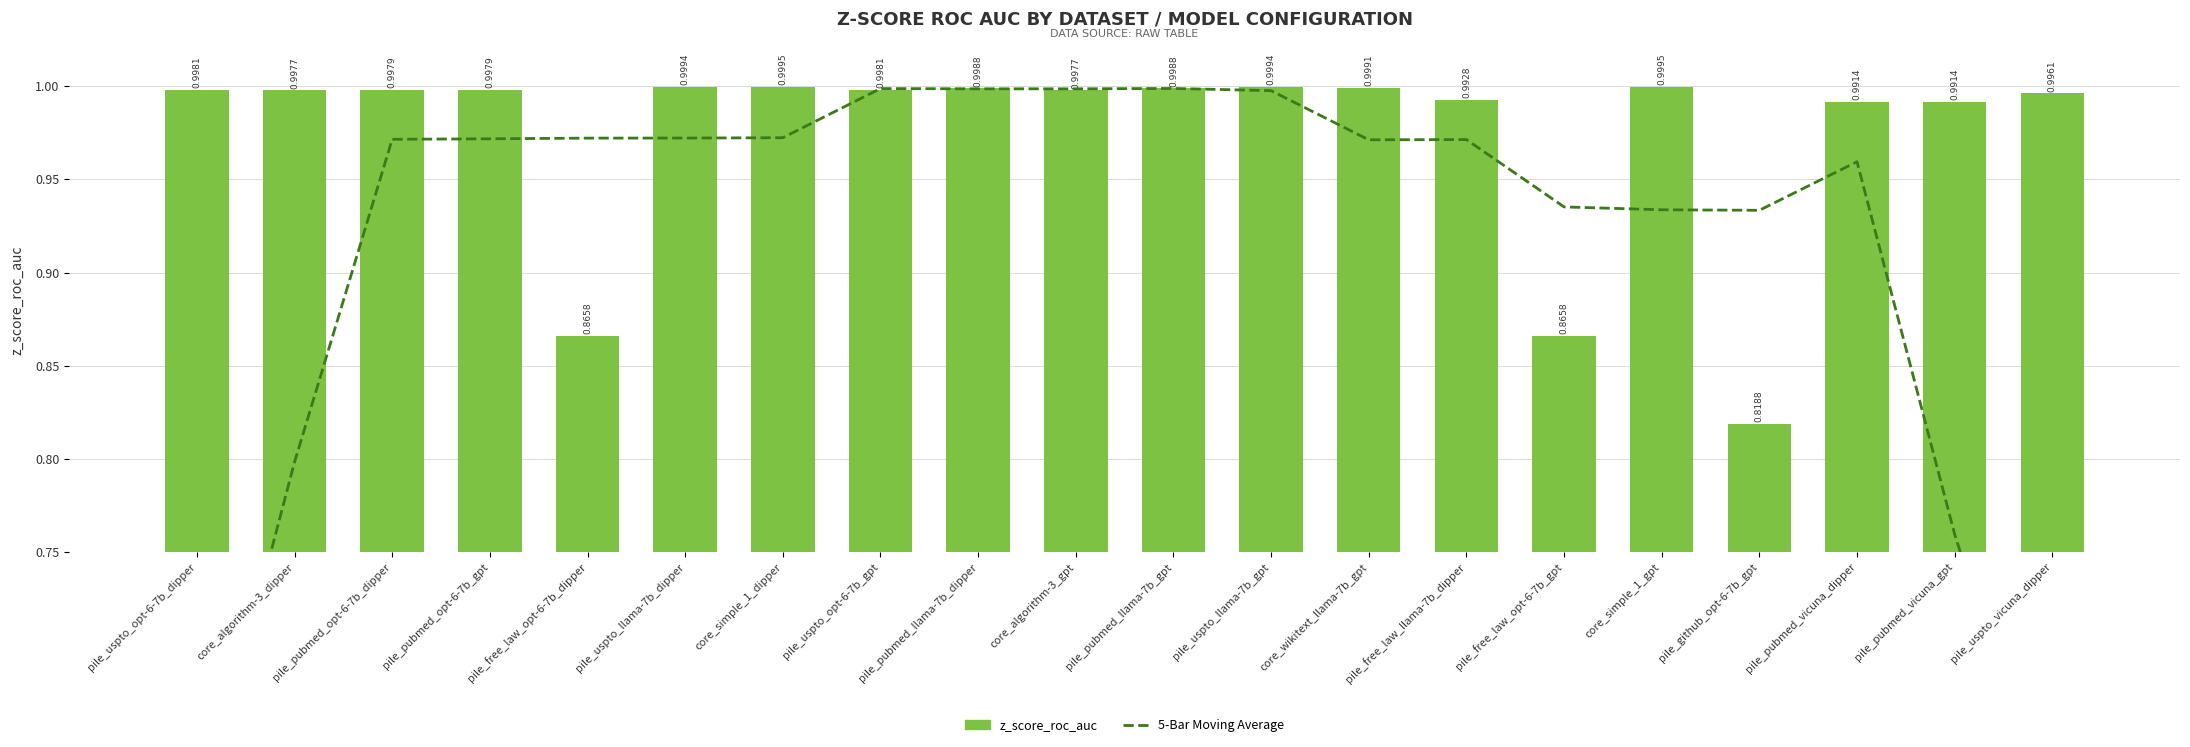

What are all the series names shown in the legend?

5-Bar Moving Average, z_score_roc_auc